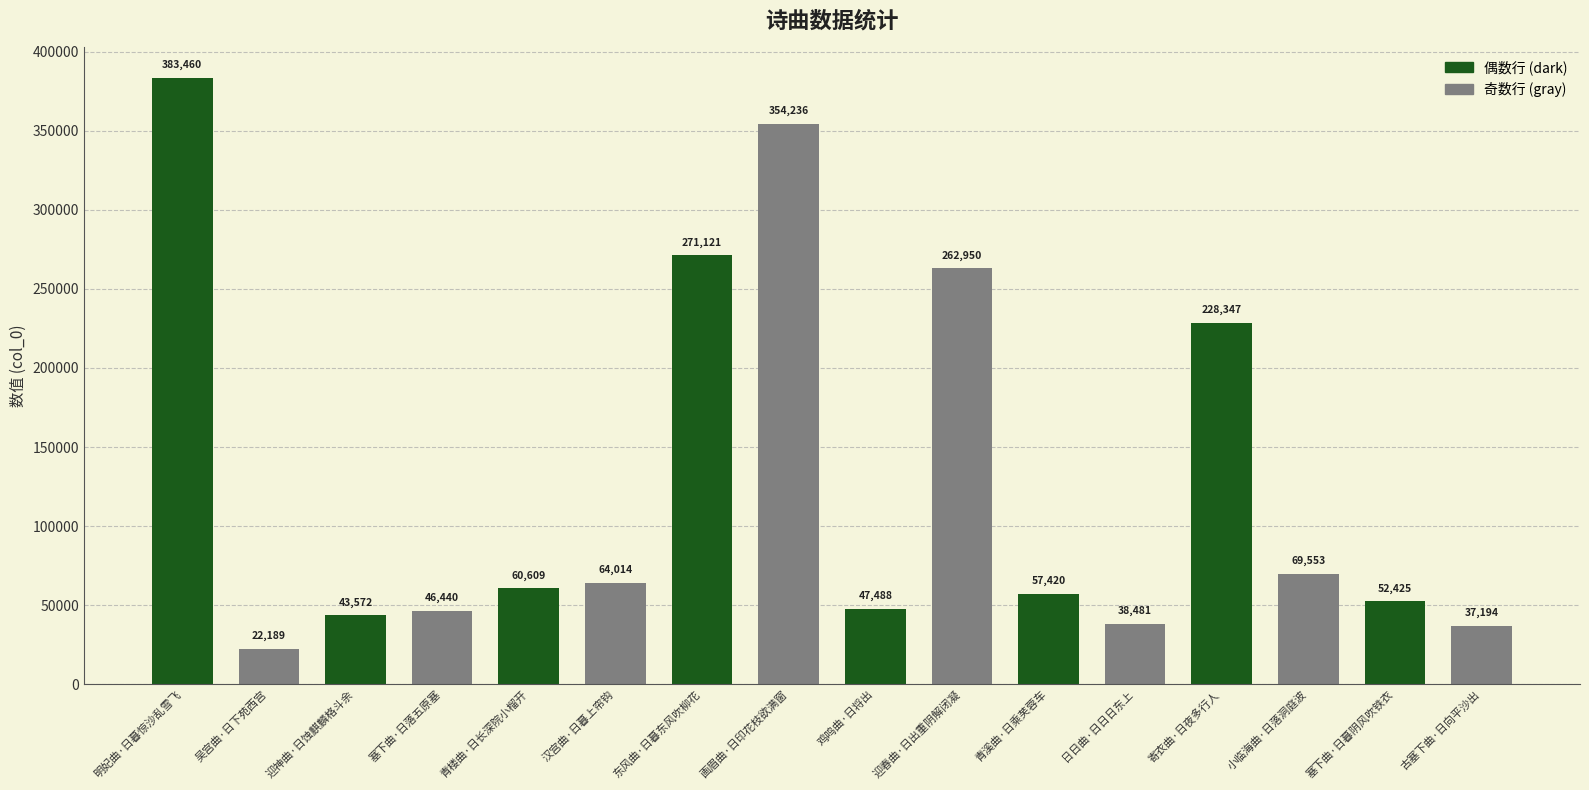

Count the number of data series in this chart.

1